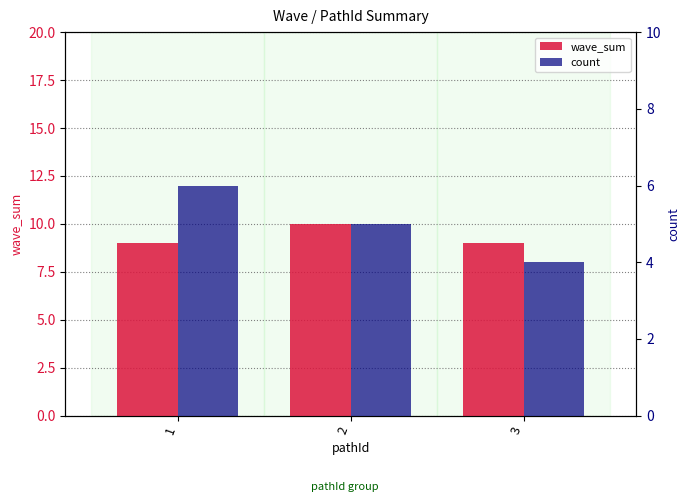

Are the bars horizontal?

No